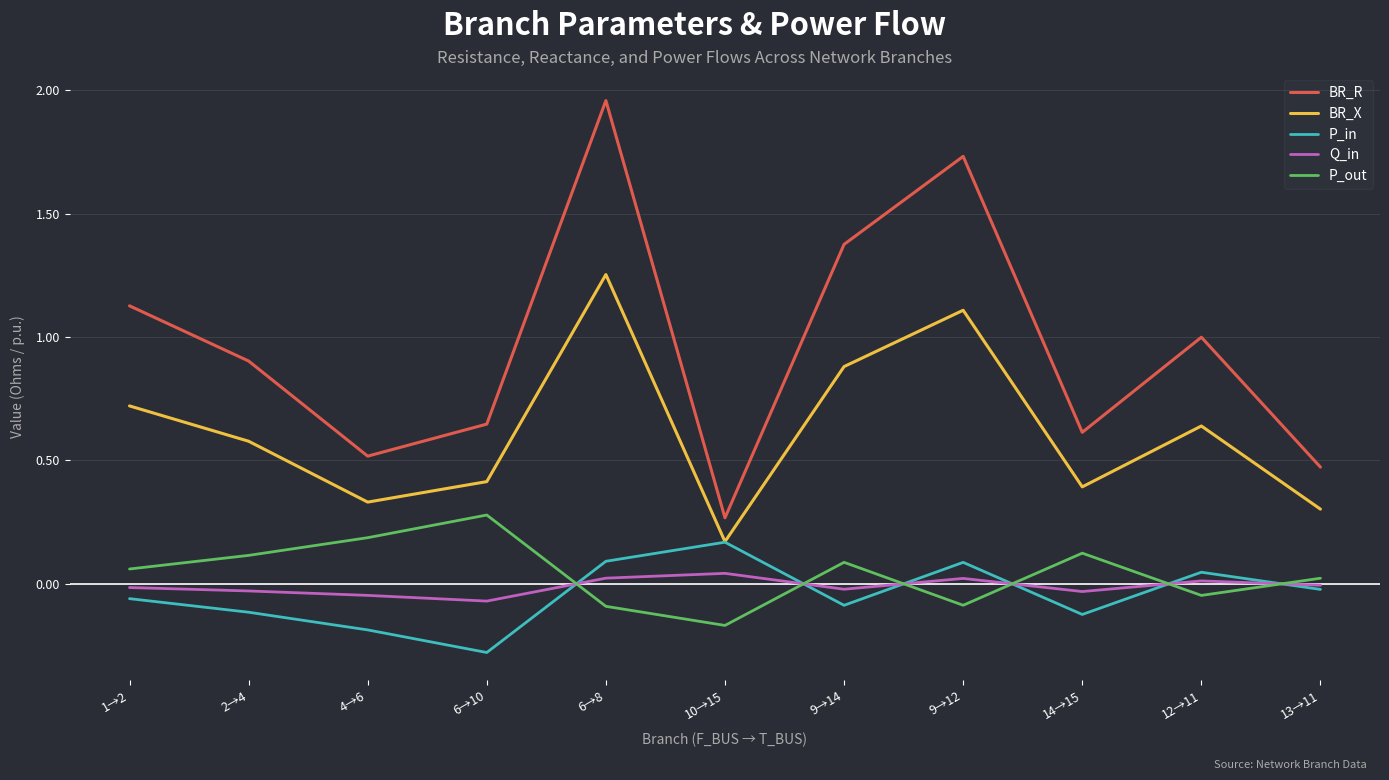

What is the difference between the highest and lowest values at 12→11?

1.0